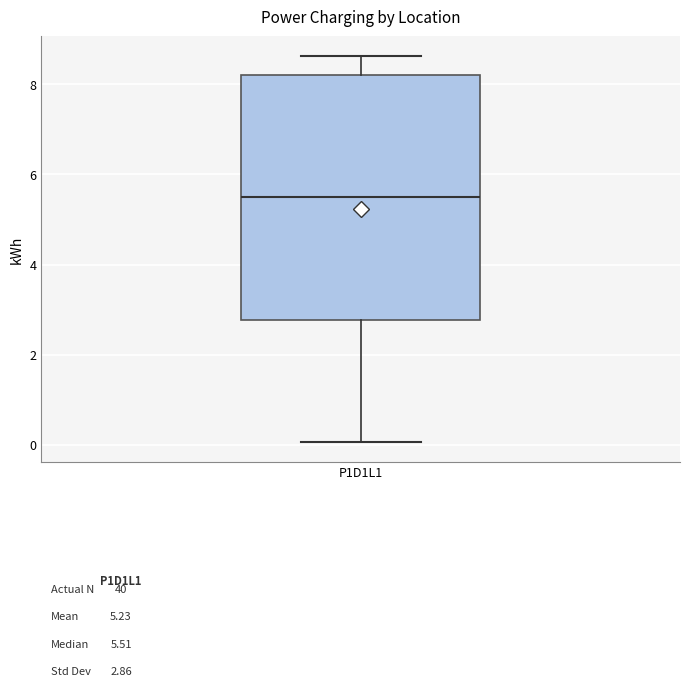

Transcribe this box plot: give where the median line is, the range the box spans, and where the two whiskers end, as read against the y-axis. The values are not printed on the chart, so give them approximately, as read against the axis.

median 5.6, box 2.8 to 8.2, whiskers 0.0 to 8.6